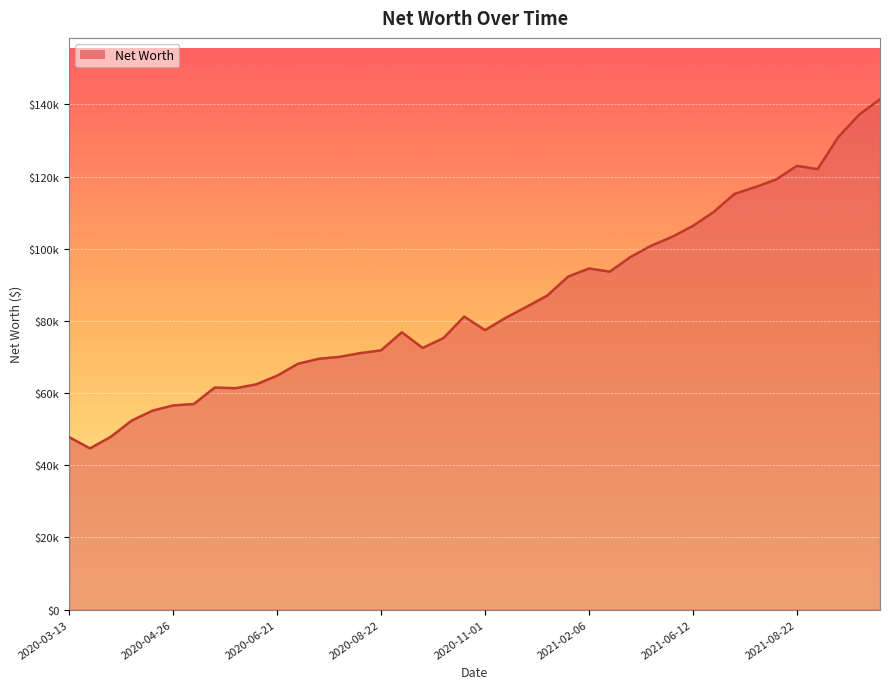

Does the chart have visible grid lines?

Yes